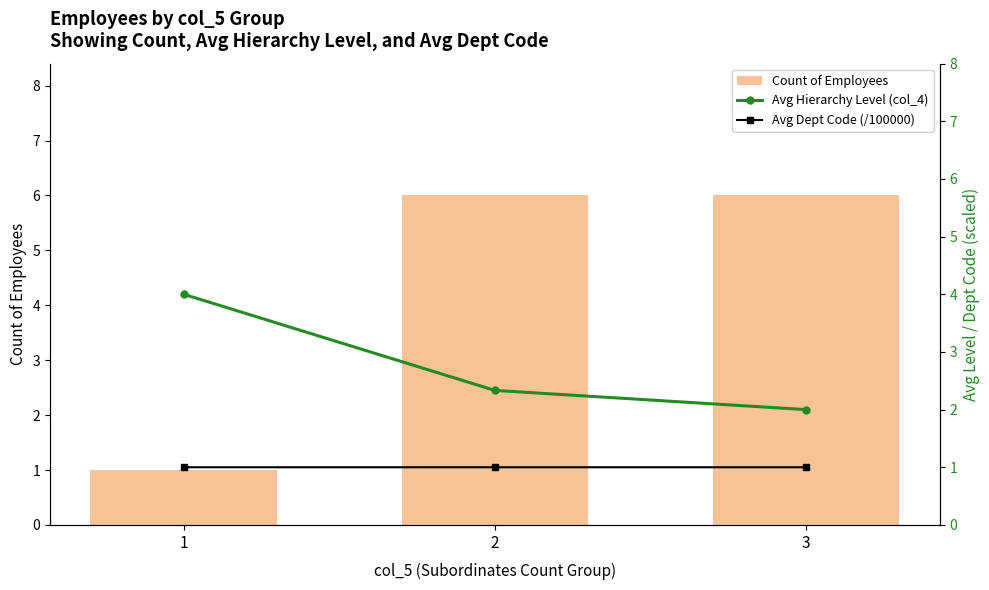

Read the Avg Dept Code (/100000) value at 2.

1.0